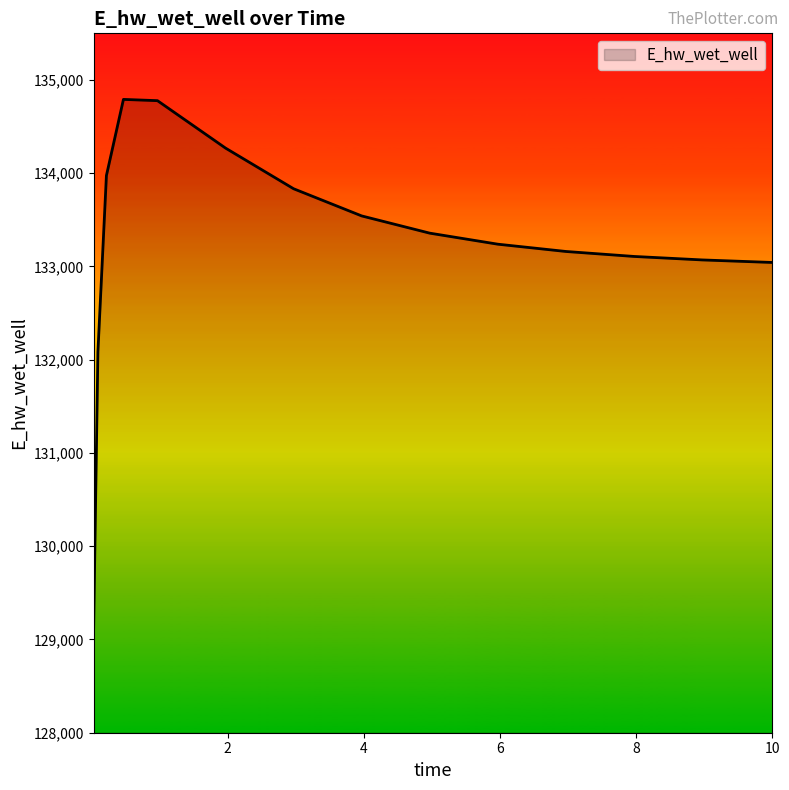

What is the greatest value displayed?

134791.5